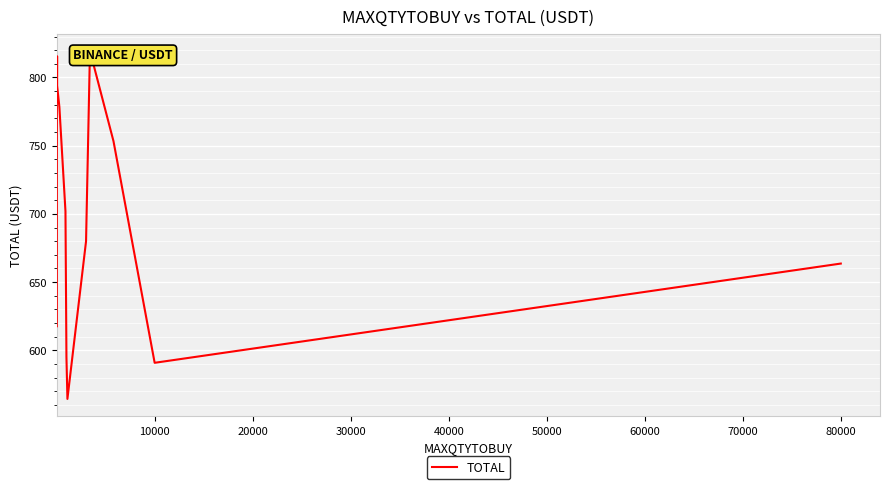

What is the greatest value displayed?

819.5